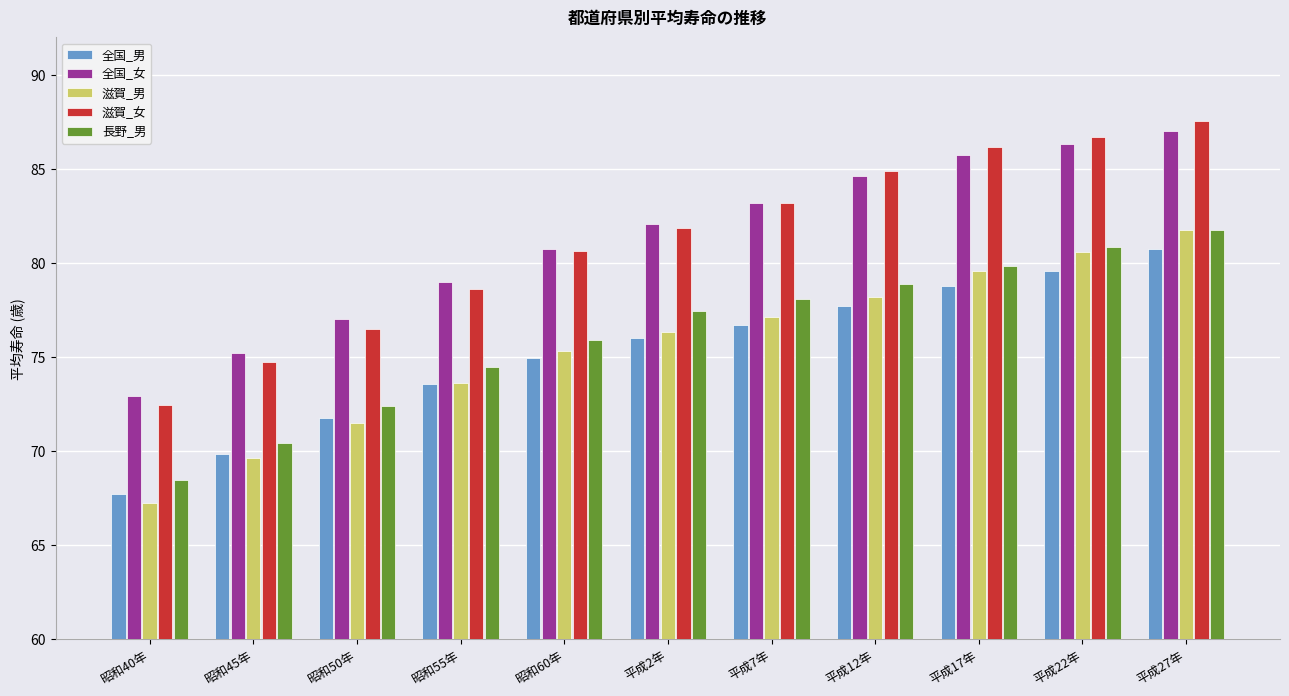

At how many categories does at least one series exceed 71?

11